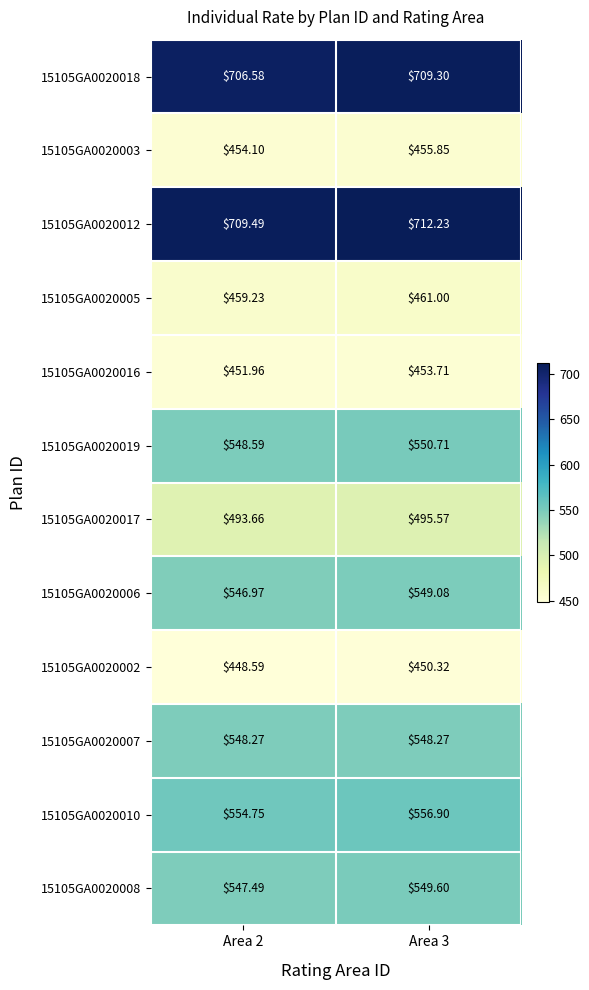

Is the value of 15105GA0020012 at Area 3 greater than the value of 15105GA0020006 at Area 3?

Yes